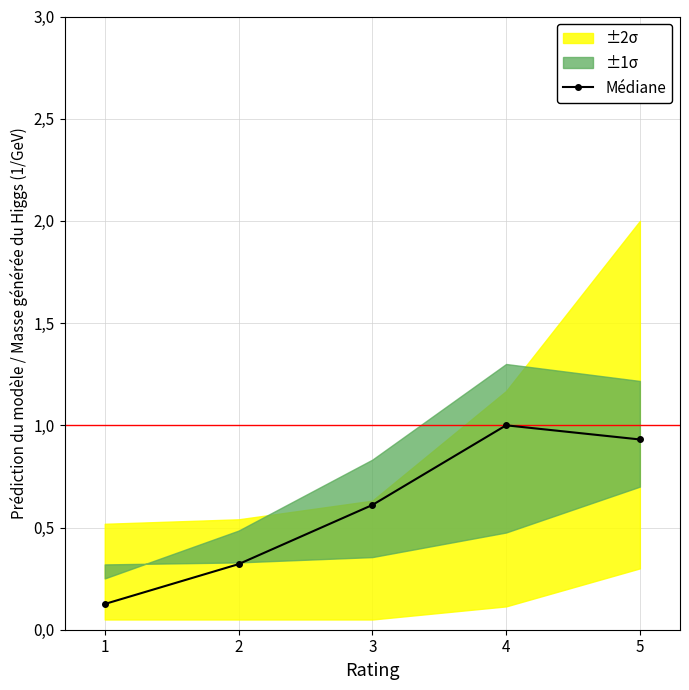

Which has a higher value, 1 or 3?

3